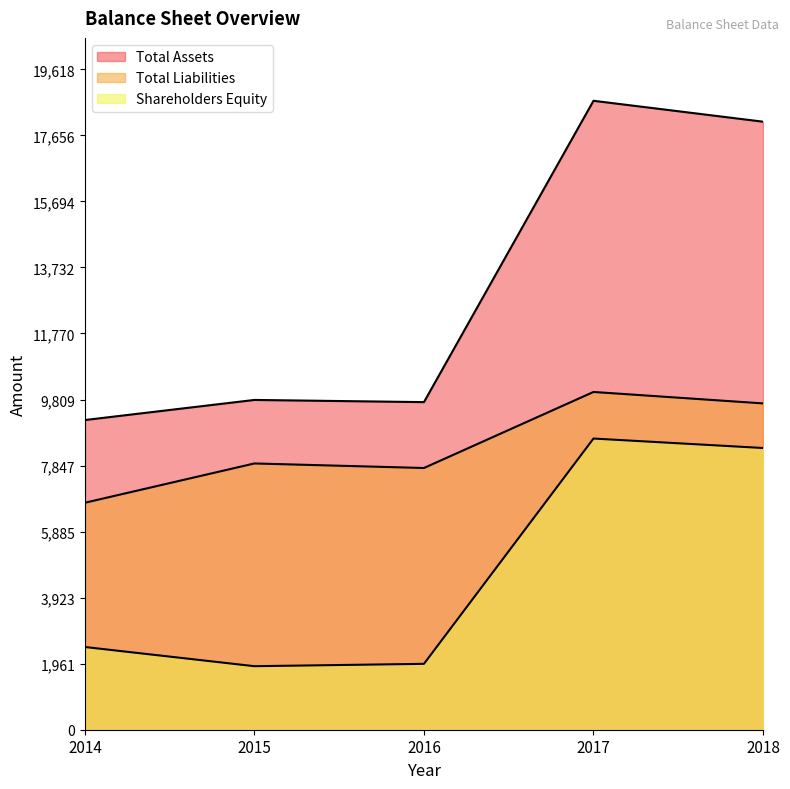

True or false: Total Assets and Shareholders Equity intersect in this chart.

False